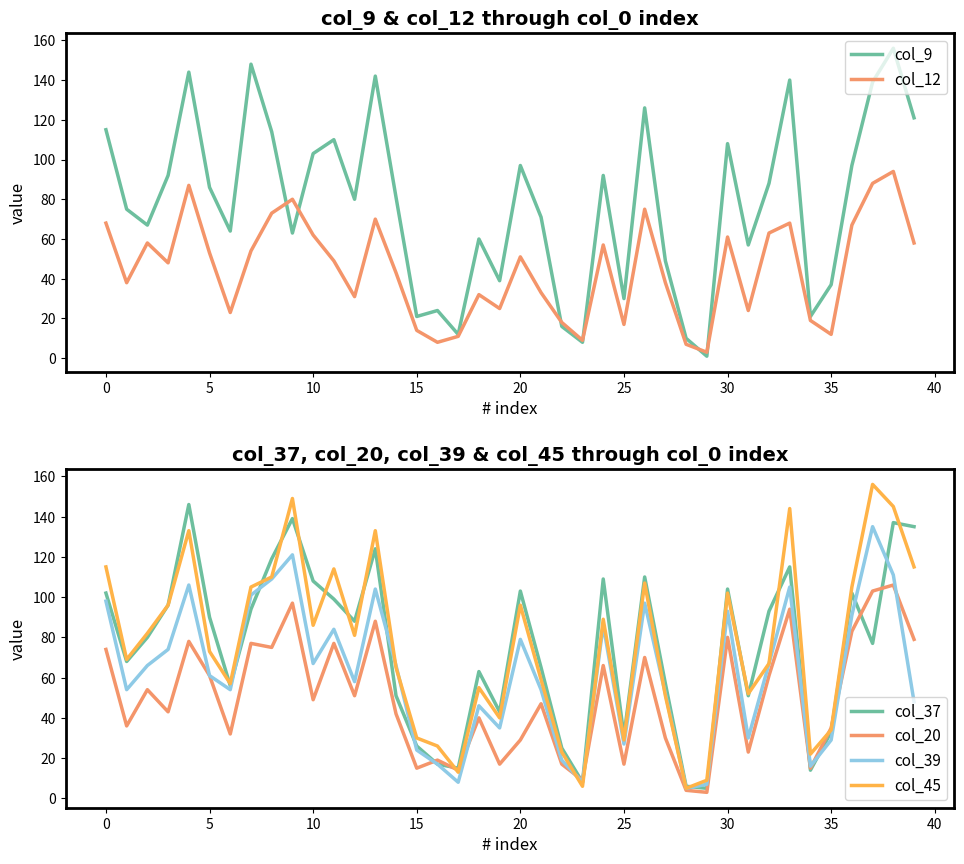

How many interior local valleys does the col_20 series have?

14